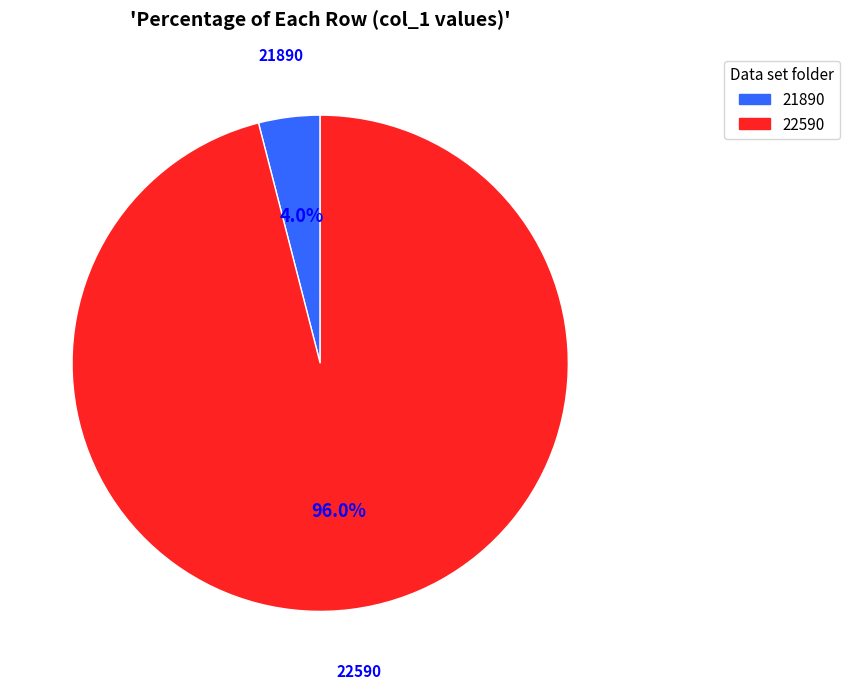

What is the ratio of the value at 22590 to the value at 21890?

24.0